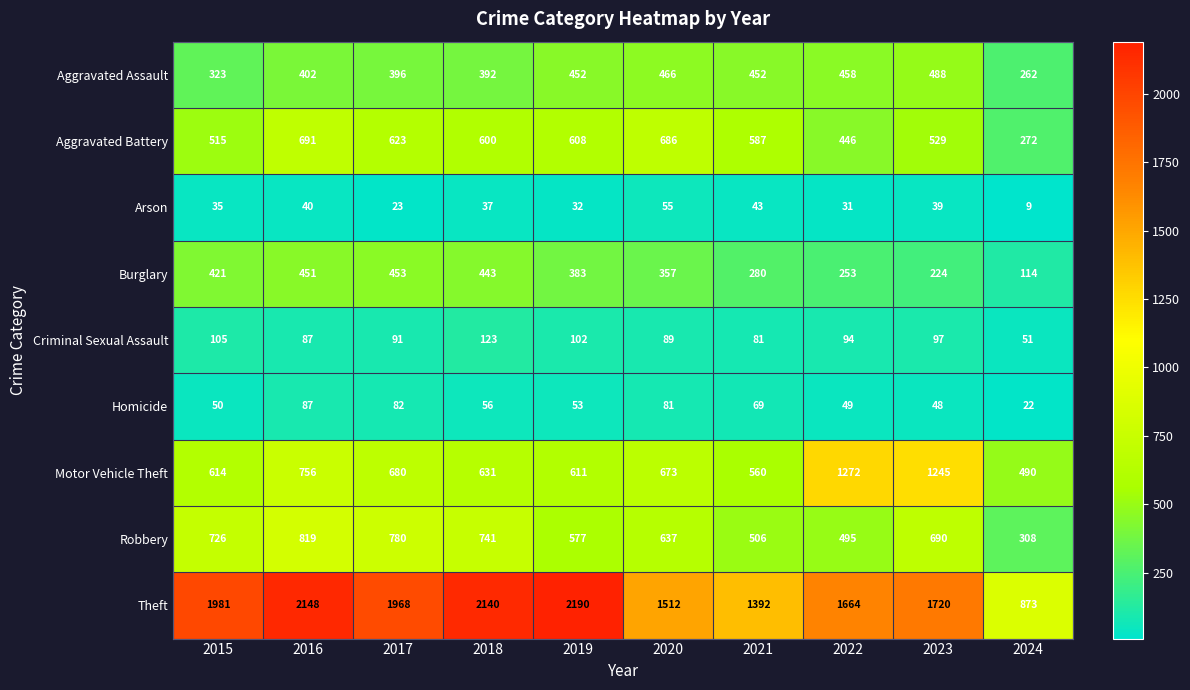

The Robbery series shows 780 at 2017. True or false?

True